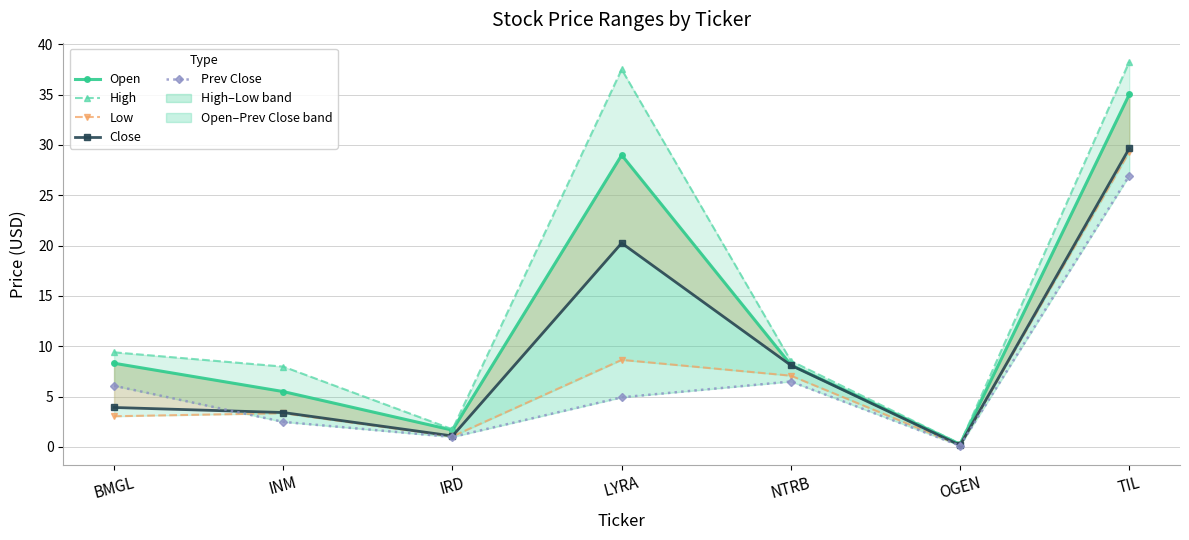

What is the label of the 5th point from the left?

NTRB